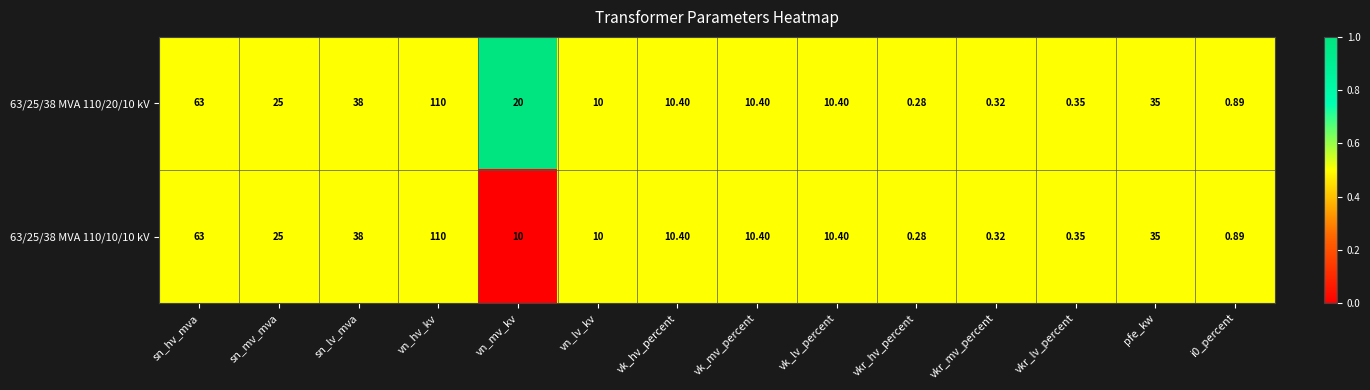

Which series has the largest total across all categories?

63/25/38 MVA 110/20/10 kV